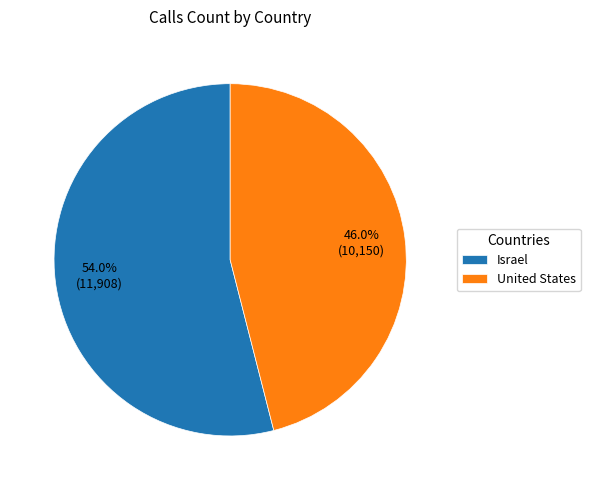

To the nearest percent, what percentage of the pie is Israel?

54%